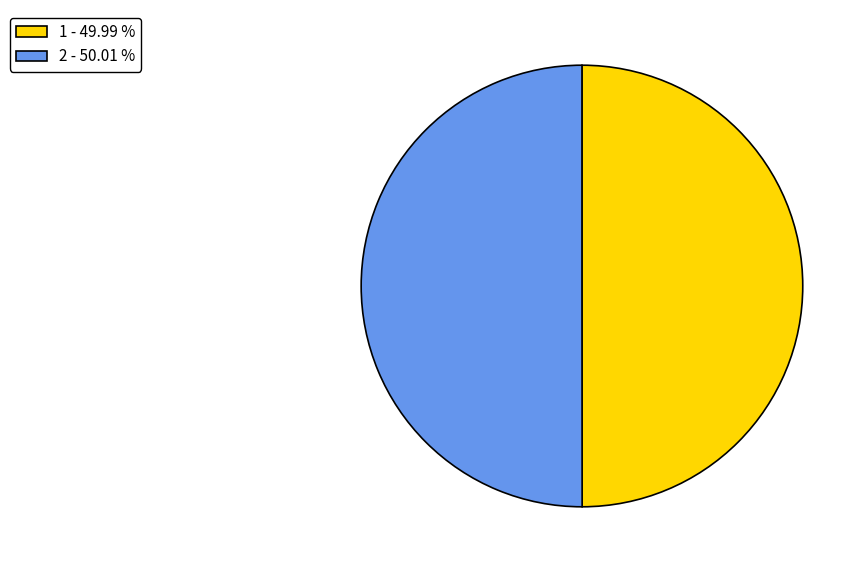

What is the ratio of the value at 2 - 50.01 % to the value at 1 - 49.99 %?

1.0